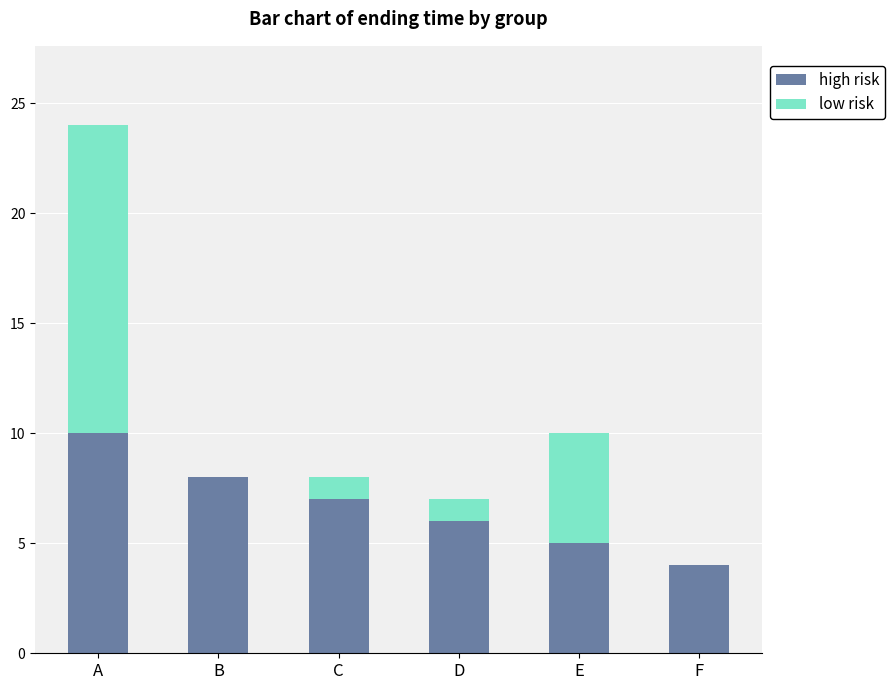

True or false: high risk has a value of 9 at E.

False